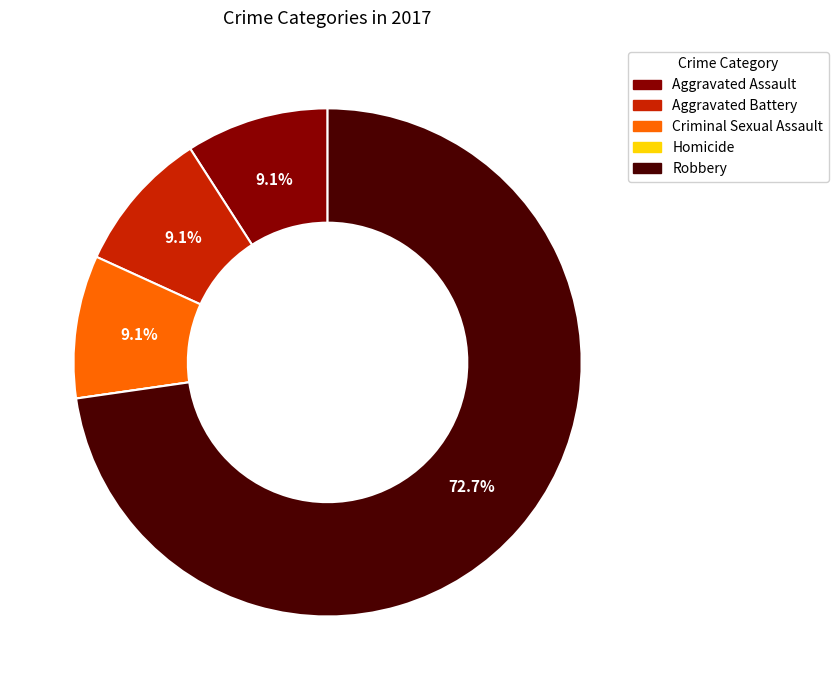

Approximately how many times larger is the value at Robbery compared to Aggravated Battery?

8.0